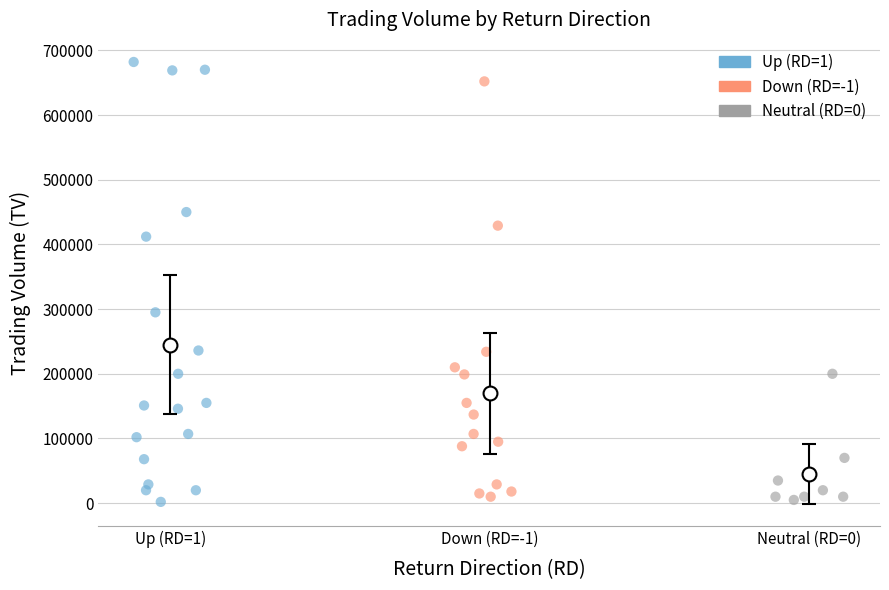

Which series has the widest spread of Y values?

Up (RD=1)